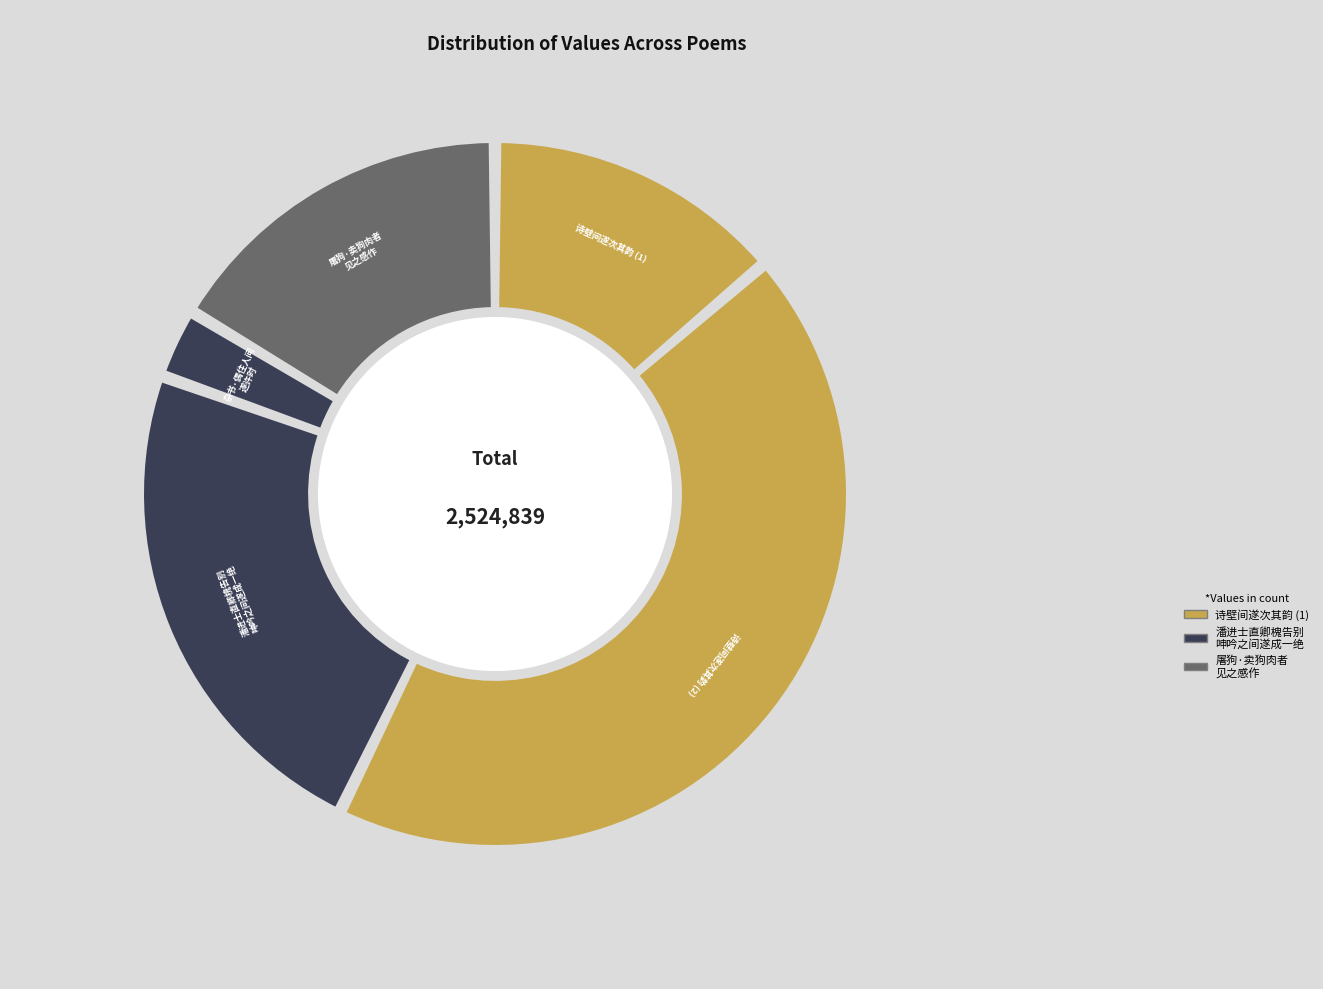

Rank the categories by value from lowest to highest.

杂书·偶住人间遂许时, 湛泉酌饯黎有诗壁间遂次其韵, 屠狗 今年长春困至八月间遂有卖狗肉者，见之感作, 已酉三月廿五予卧病潘进士直卿槐告别索予赠言呻吟之间遂成一绝赠之还邕州, 湛泉酌饯黎有诗壁间遂次其韵